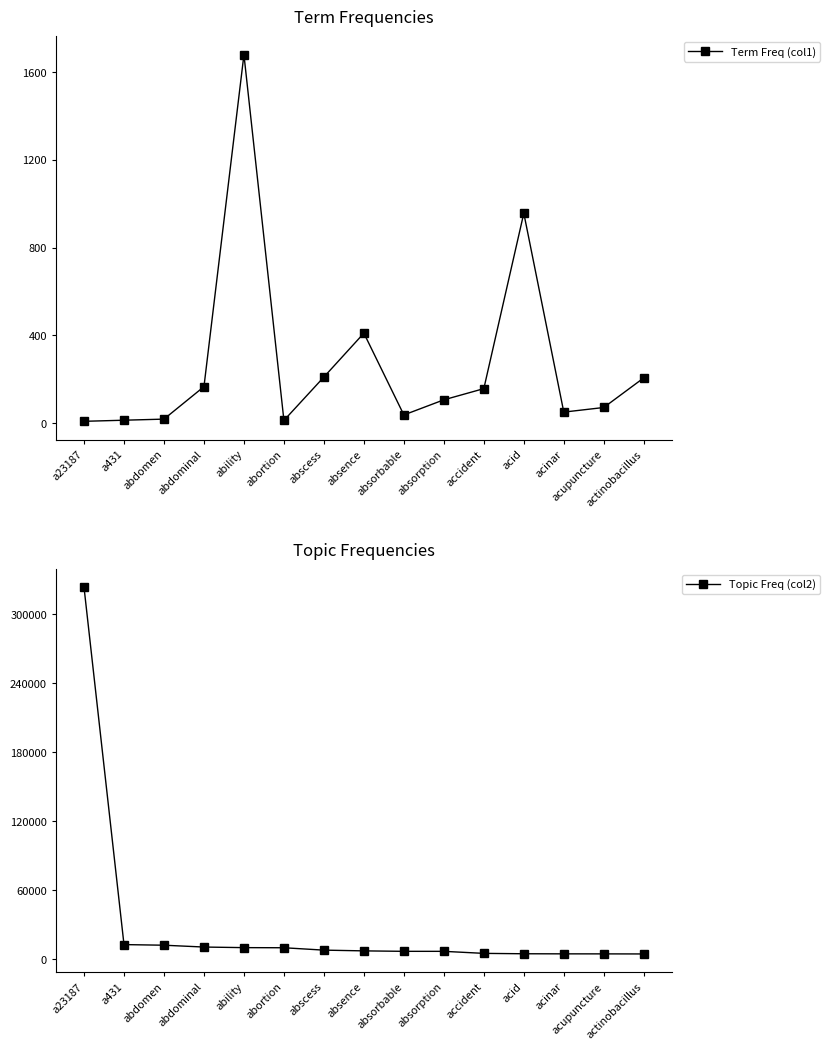

List the series in order of their overall mean, highest first.

Topic Freq (col2), Term Freq (col1)